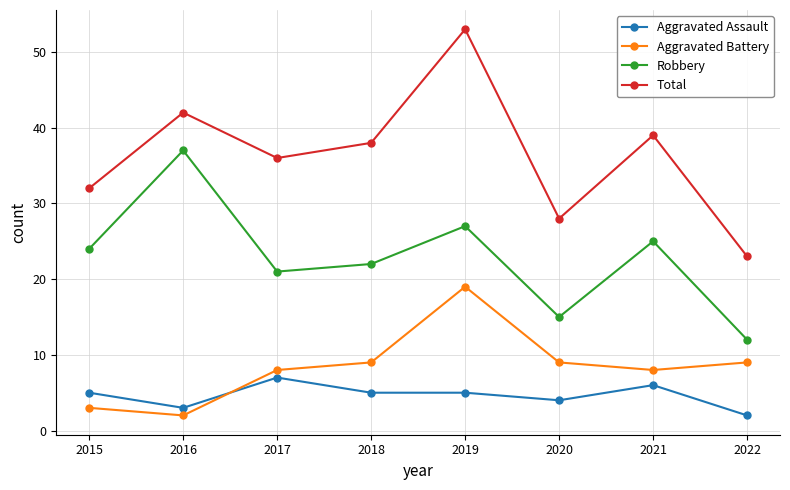

Which category has the highest value in the Aggravated Assault series?

2017